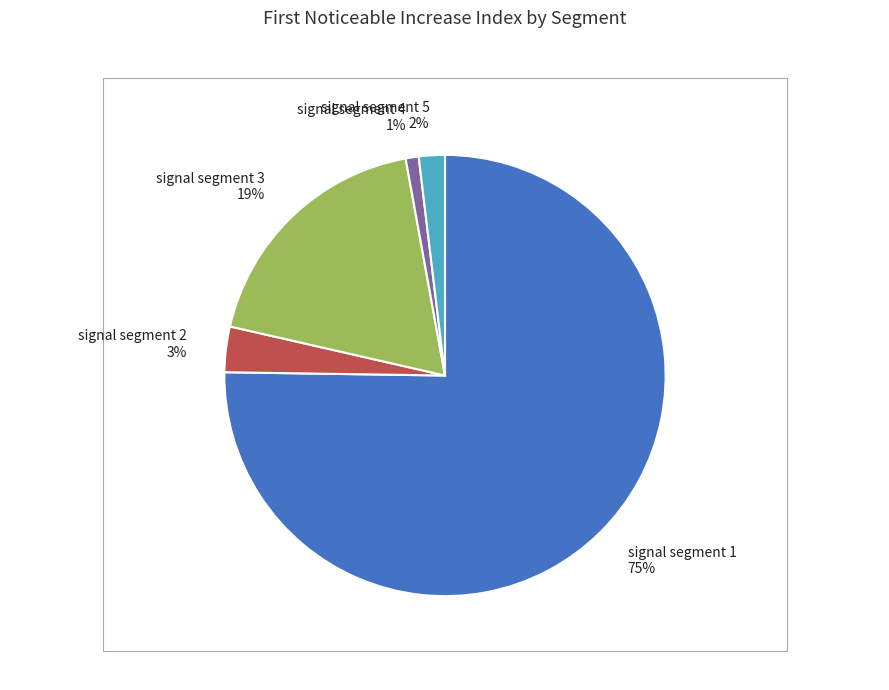

Count the number of slices in the pie.

5